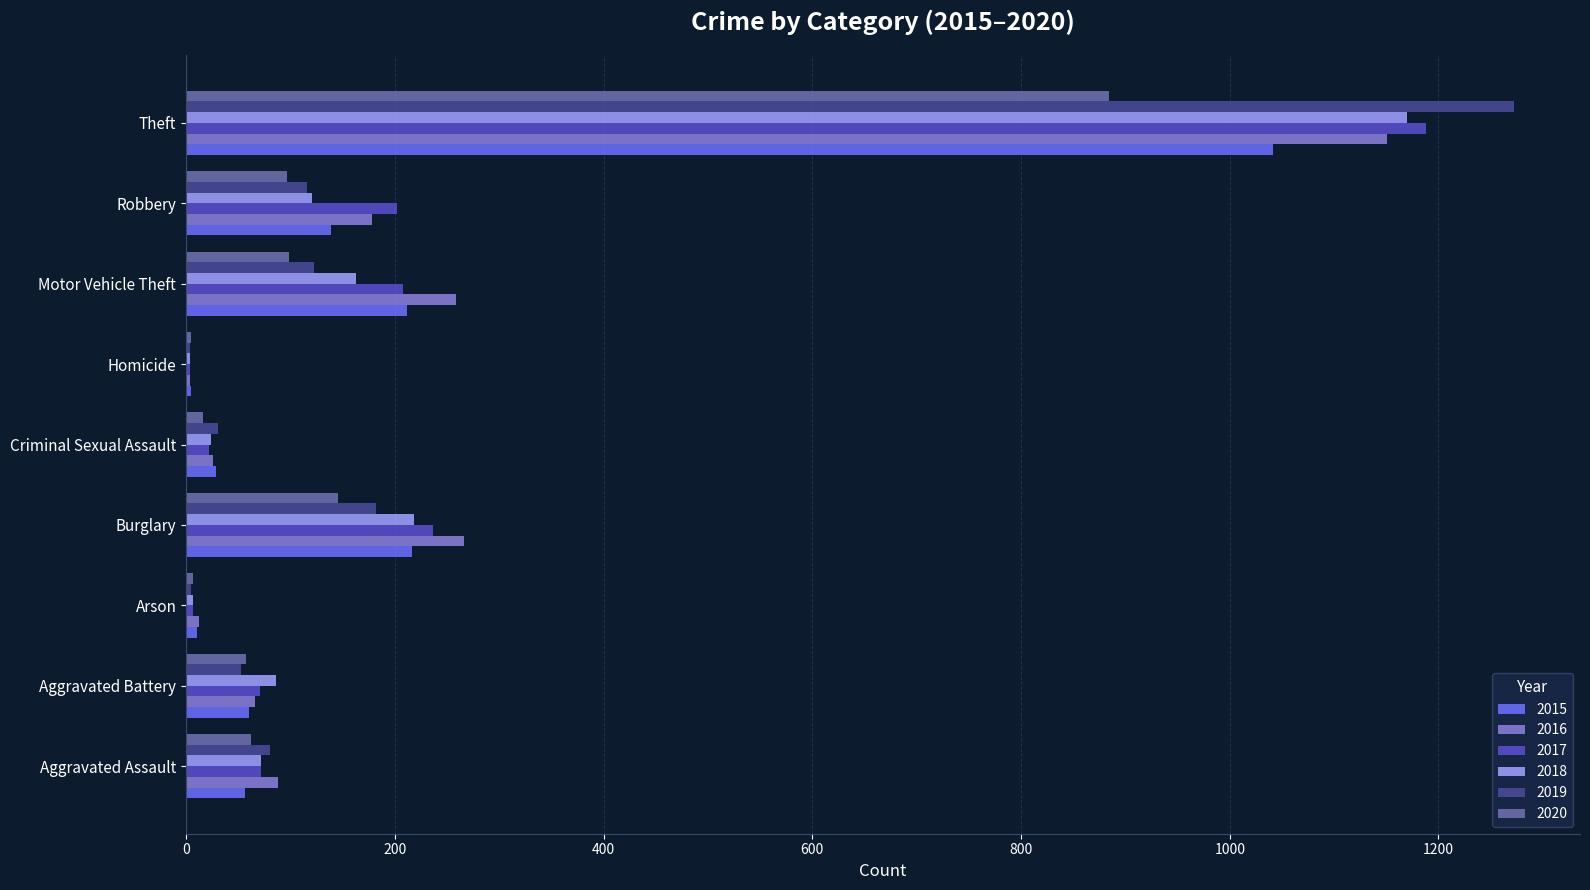

At which category is the sum across all series the highest?

Theft